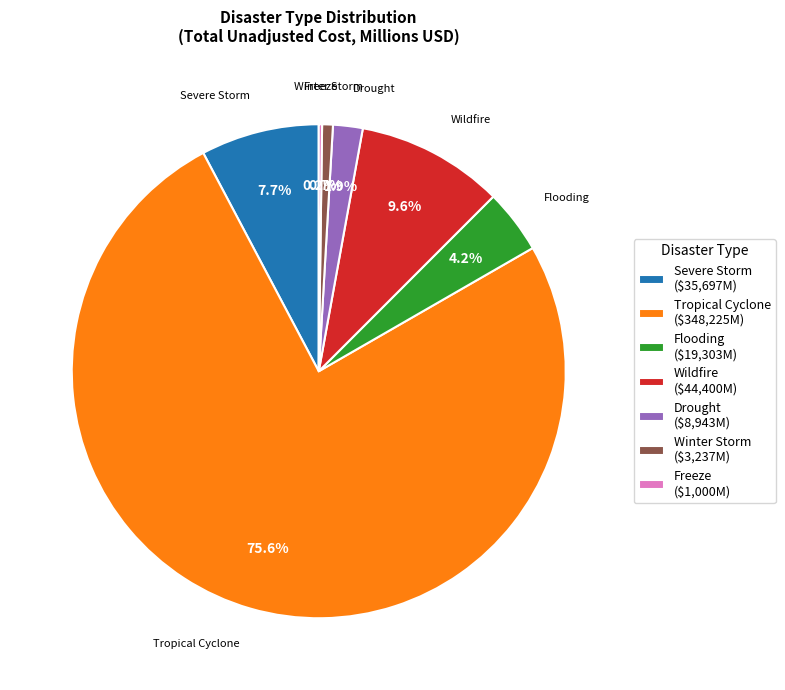

Is there a majority slice in this chart?

Yes